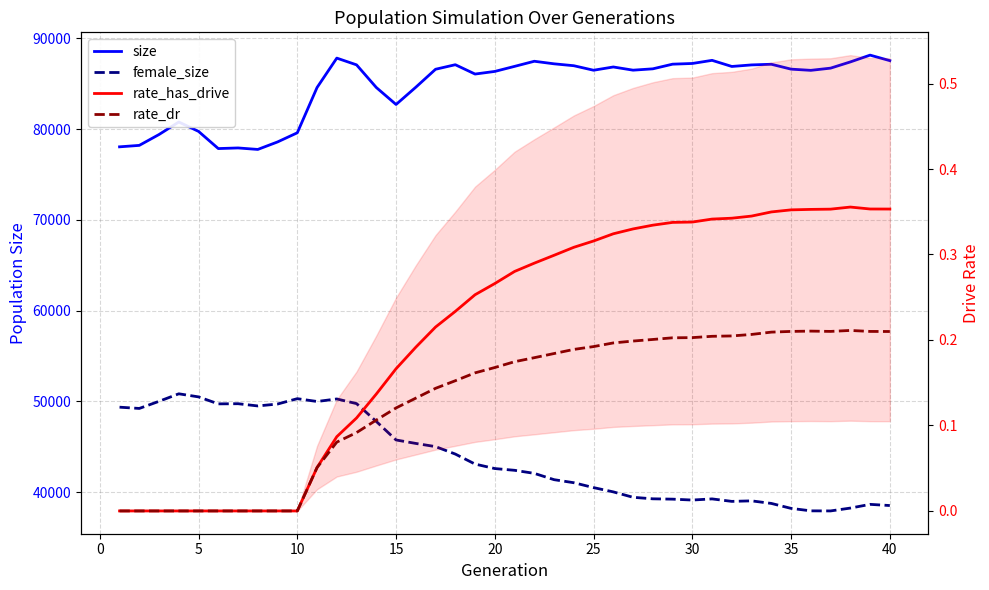

In rate_has_drive, how many points are higher than both neighbors (excluding endpoints)?

1